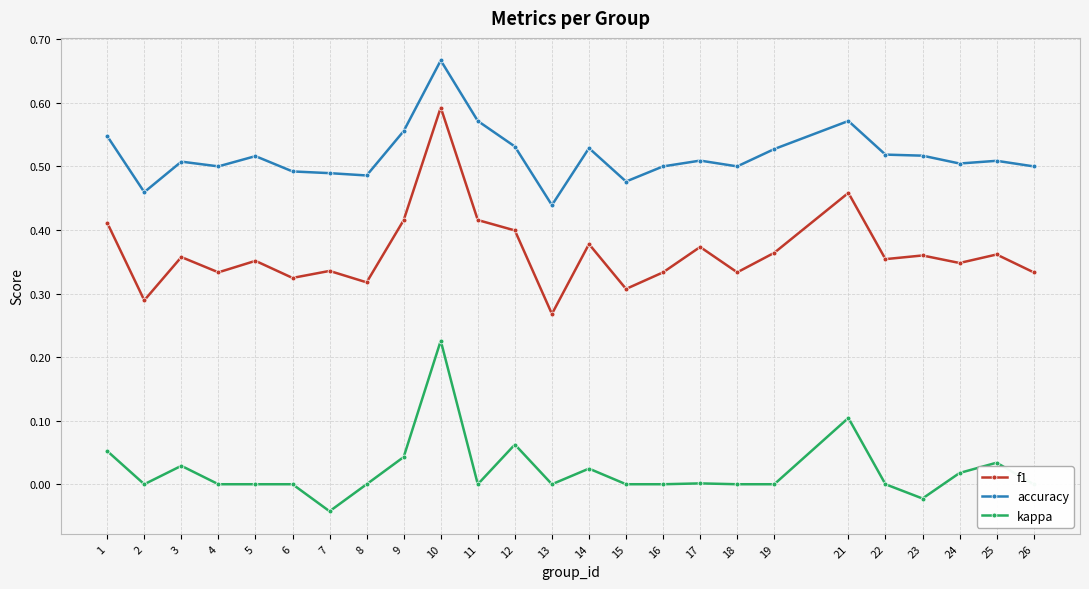

The accuracy series shows 0.5 at 1. True or false?

True